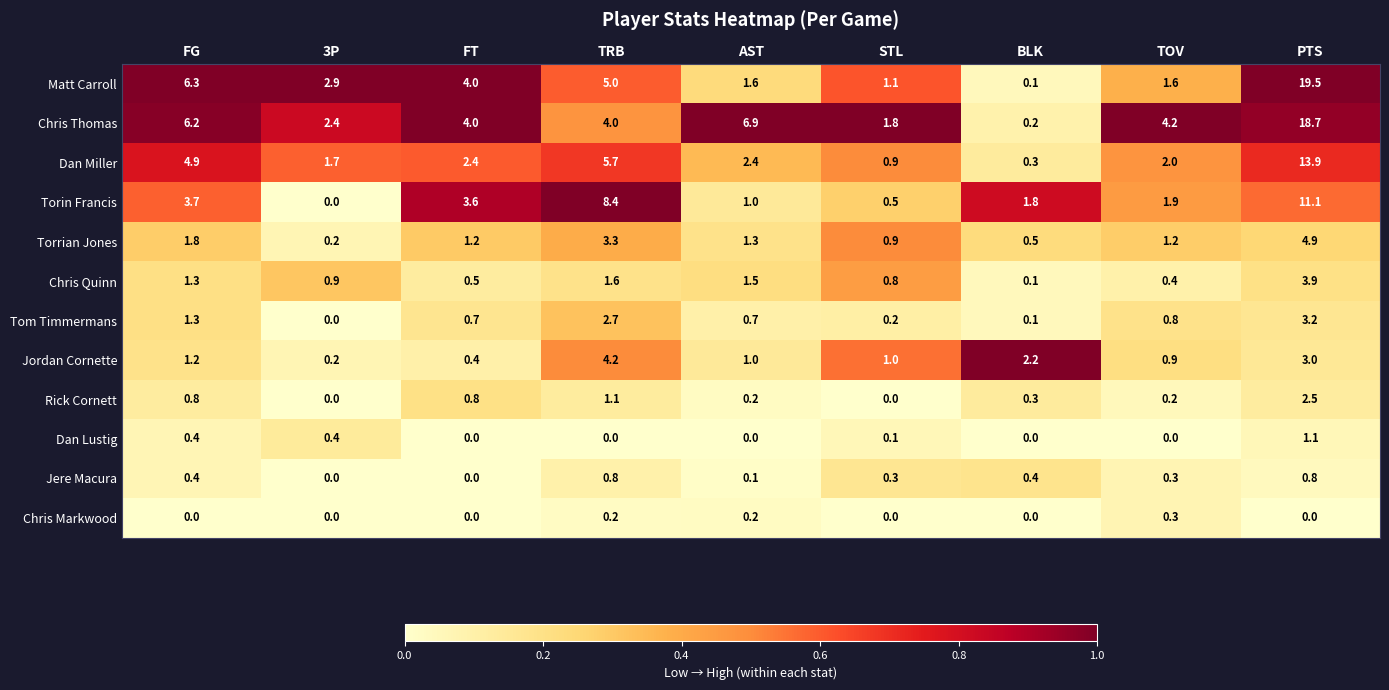

What is the approximate value of Torin Francis at TRB?

8.4